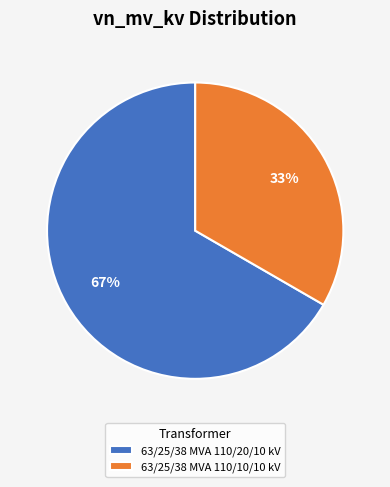

How many slices are in this pie chart?

2